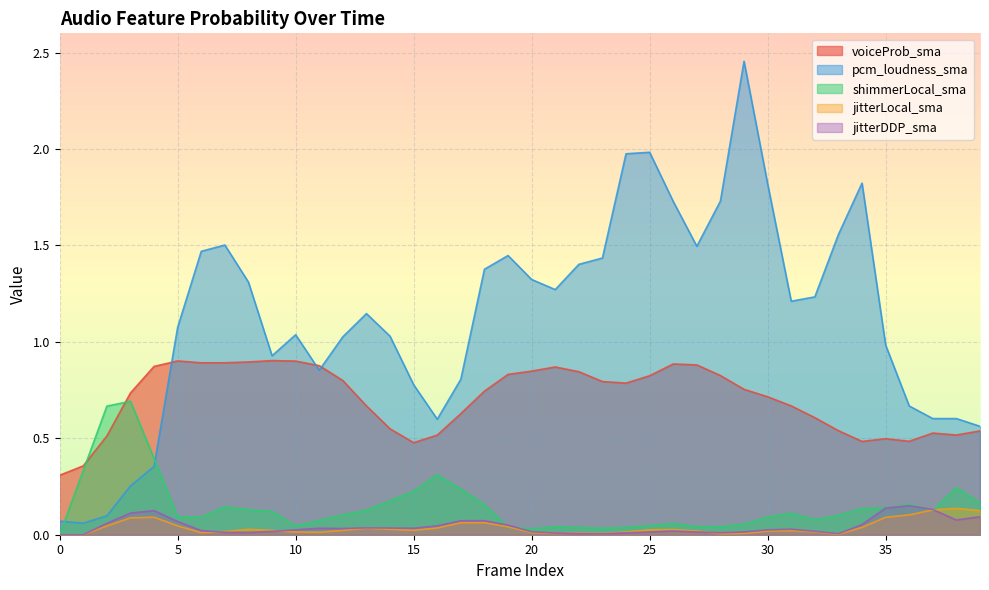

Which series changed the most between 16 and 28?

pcm_loudness_sma